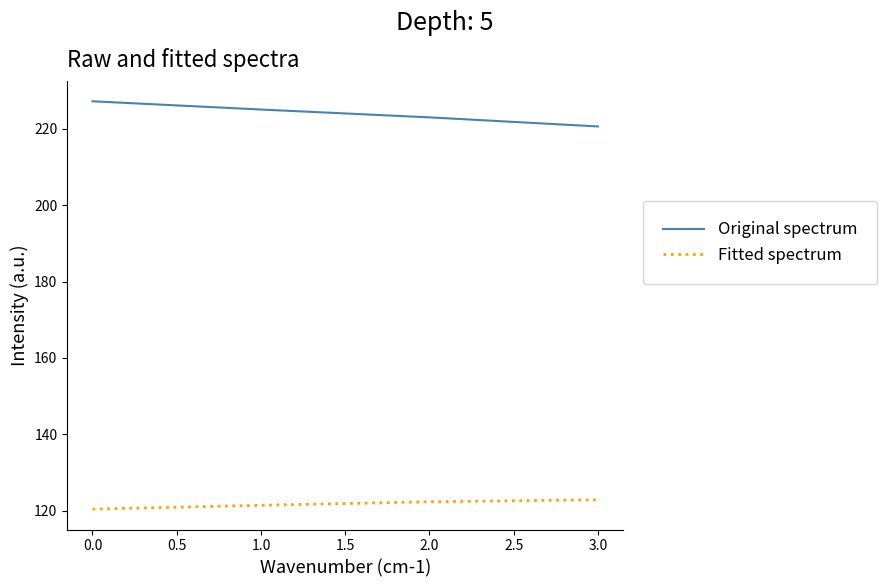

Which series has the largest range (max minus min)?

Original spectrum